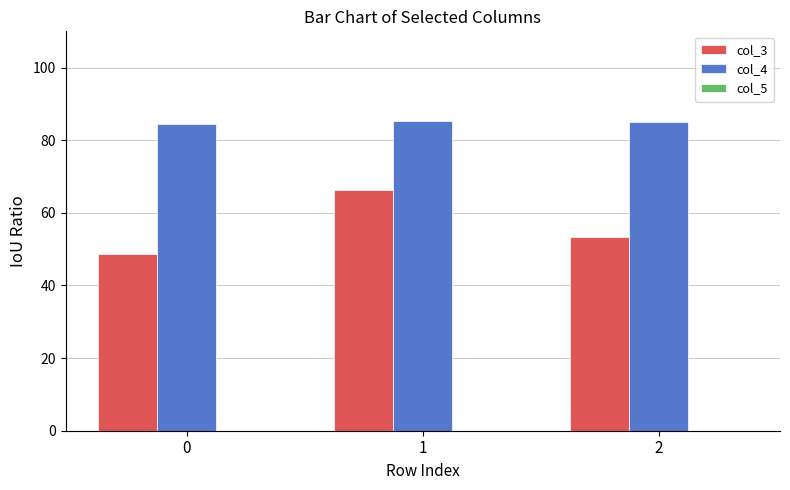

Read the col_3 value at 1.

66.4